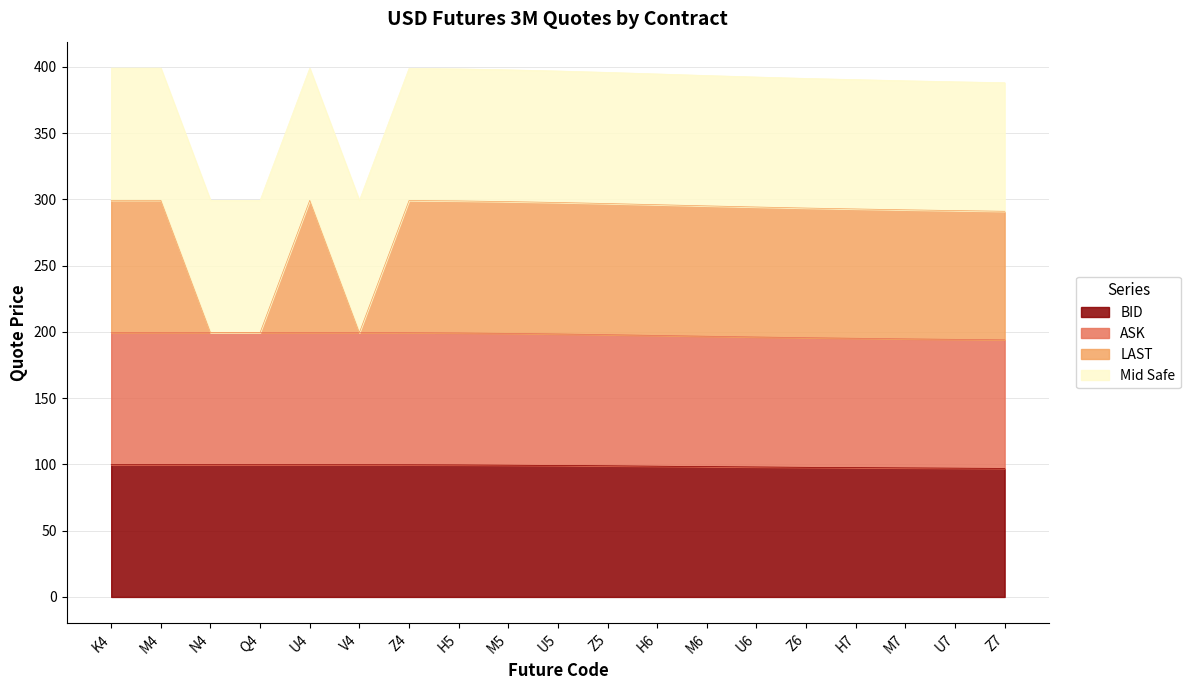

What is the lowest value of the ASK series?

194.0